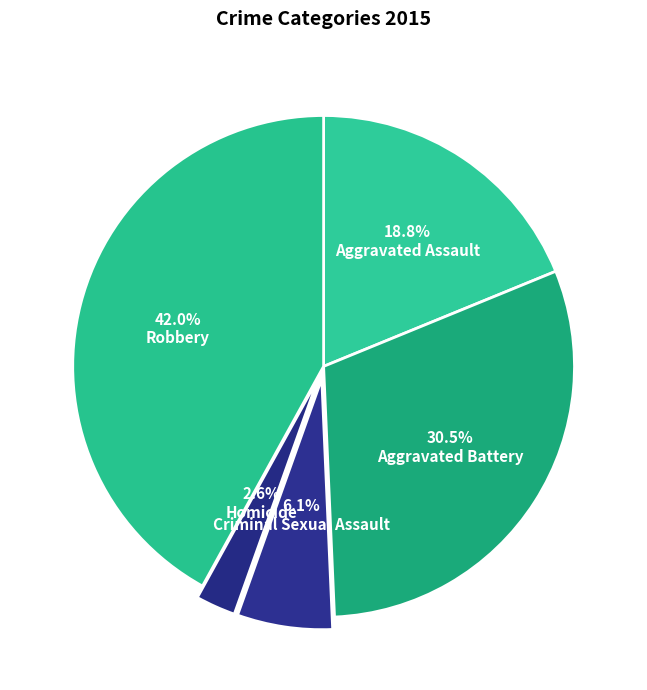

To the nearest percent, what is the difference between the largest and smallest slice percentages?

39%